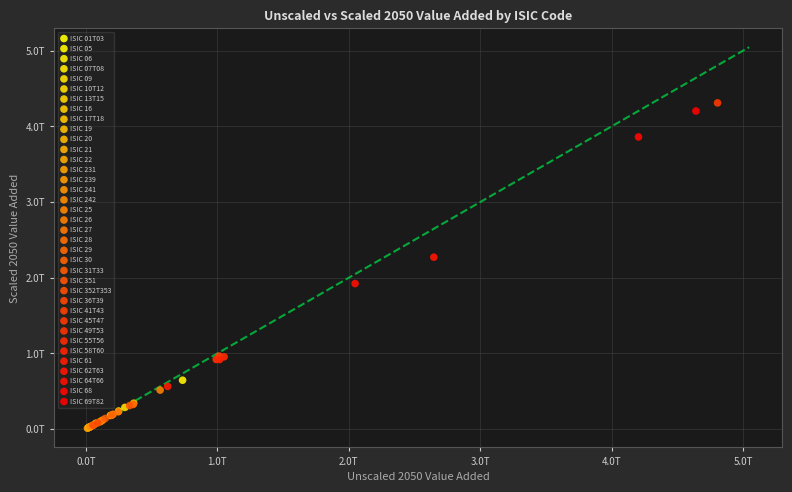

What are all the series names shown in the legend?

ISIC 01T03, ISIC 05, ISIC 06, ISIC 07T08, ISIC 09, ISIC 10T12, ISIC 13T15, ISIC 16, ISIC 17T18, ISIC 19, ISIC 20, ISIC 21, ISIC 22, ISIC 231, ISIC 239, ISIC 241, ISIC 242, ISIC 25, ISIC 26, ISIC 27, ISIC 28, ISIC 29, ISIC 30, ISIC 31T33, ISIC 351, ISIC 352T353, ISIC 36T39, ISIC 41T43, ISIC 45T47, ISIC 49T53, ISIC 55T56, ISIC 58T60, ISIC 61, ISIC 62T63, ISIC 64T66, ISIC 68, ISIC 69T82